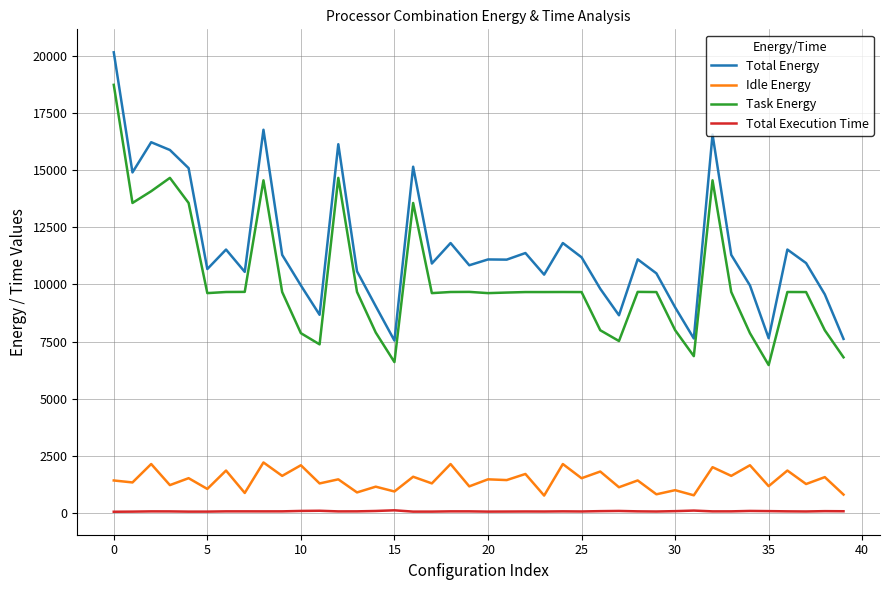

Which series has the largest range (max minus min)?

Total Energy